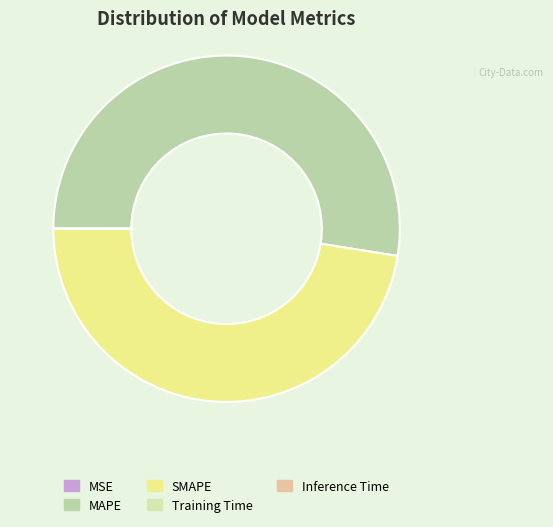

Which has a higher value, MSE or MAPE?

MAPE